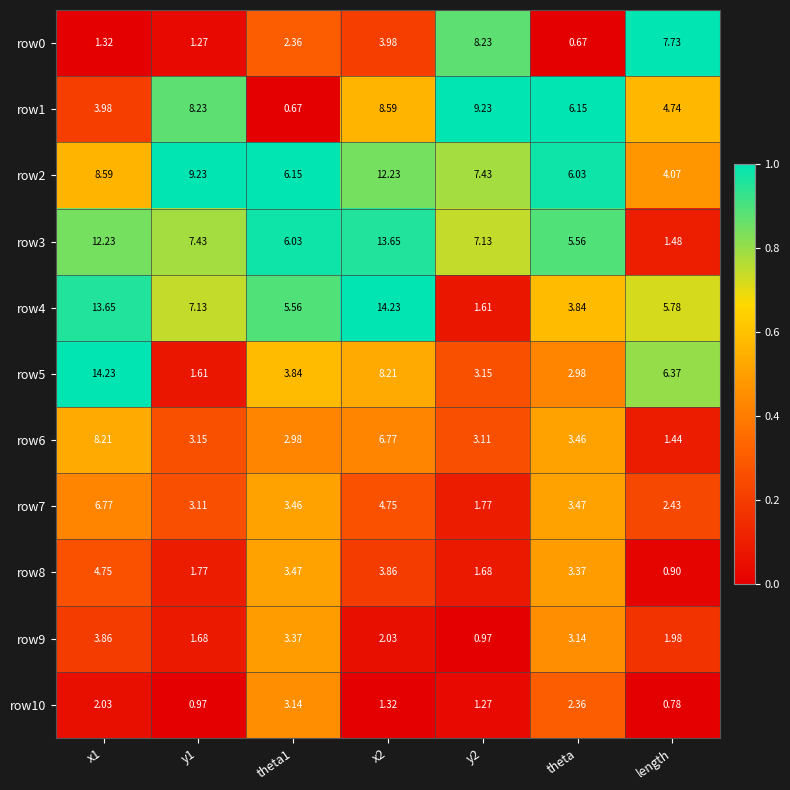

At which label is row7 closest to 4?

theta